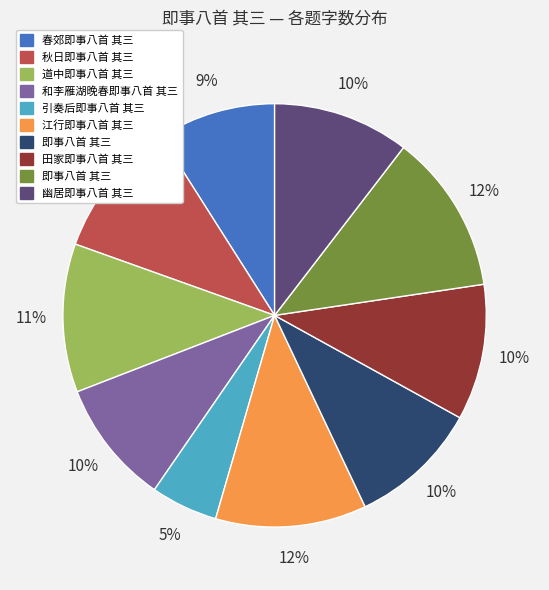

How many segments does this pie chart have?

10